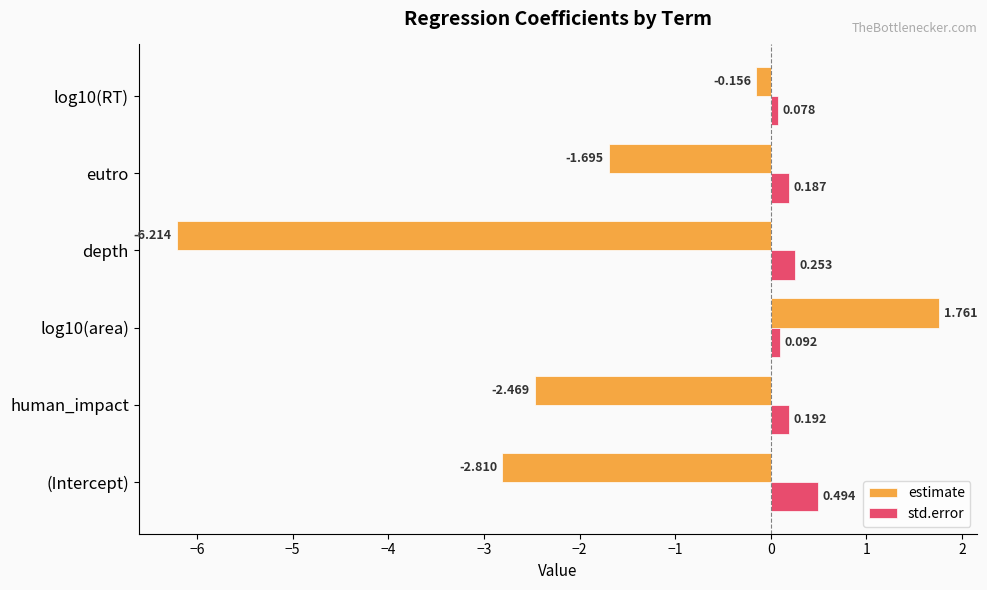

Which series has the widest spread of values?

estimate